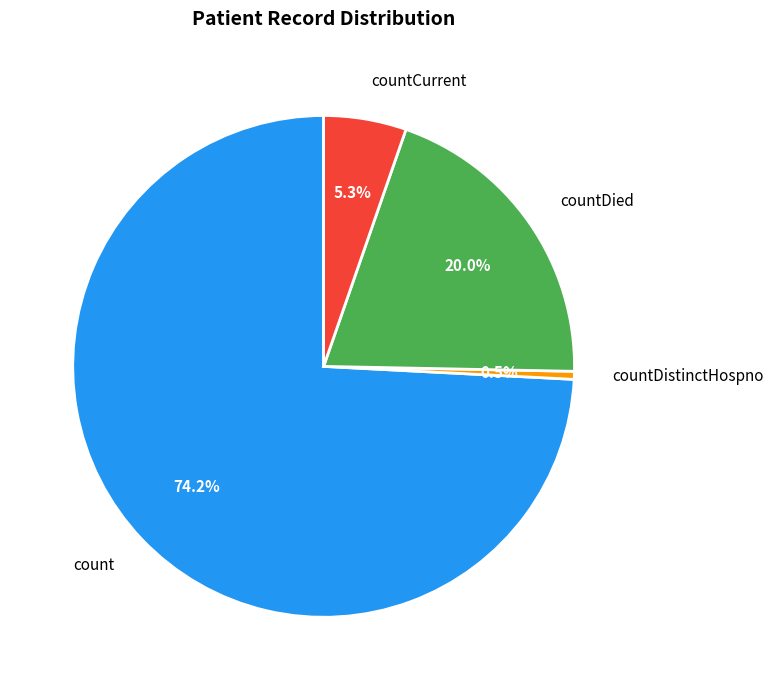

How many segments does this pie chart have?

4